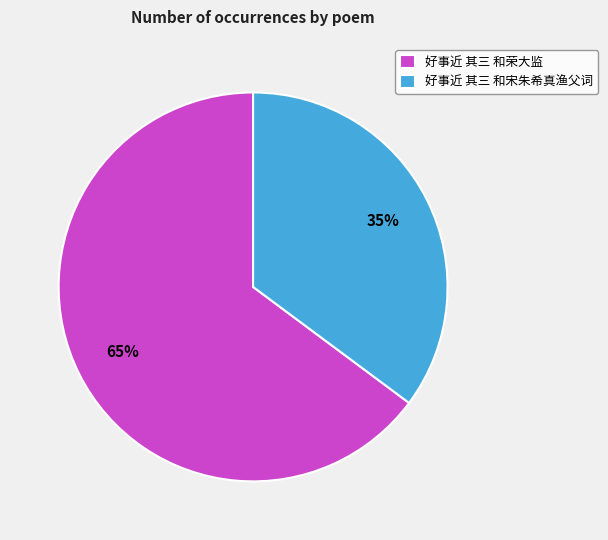

Which category has the biggest portion of the pie?

好事近 其三 和荣大监